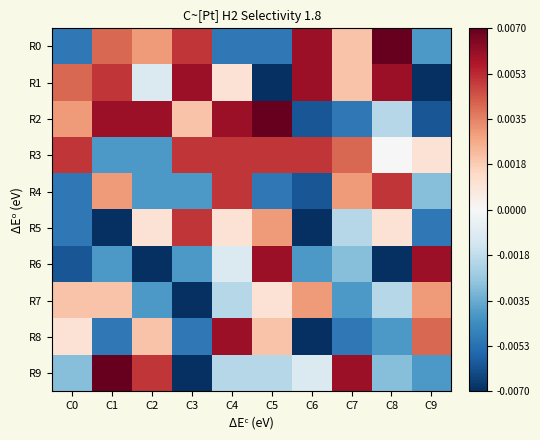

At which category is the sum across all series the highest?

C4